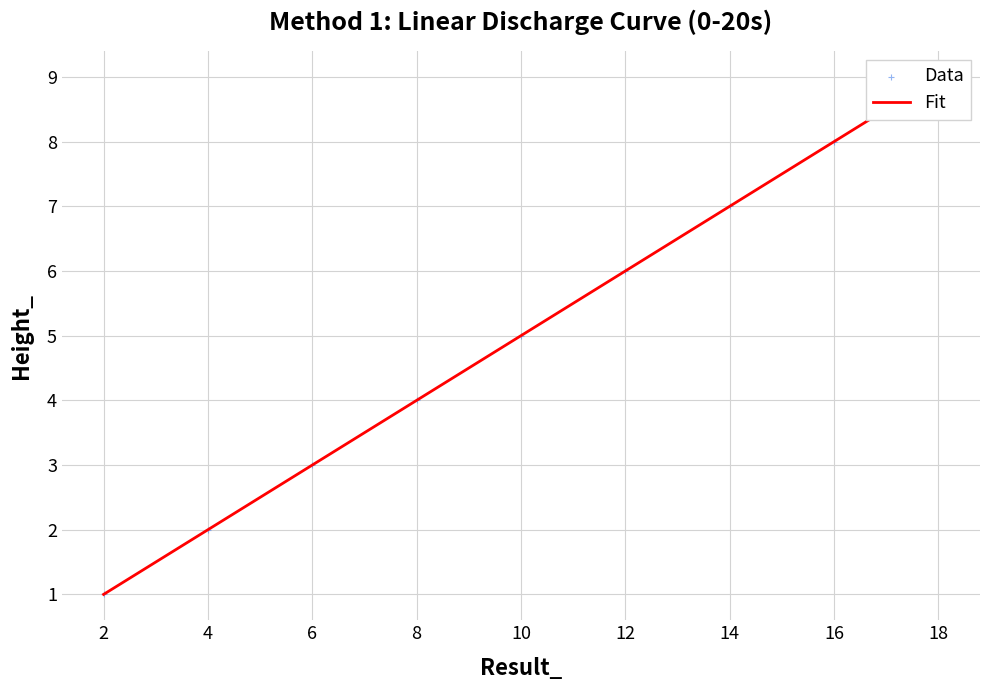

Between 2 and 12, which is larger?

12